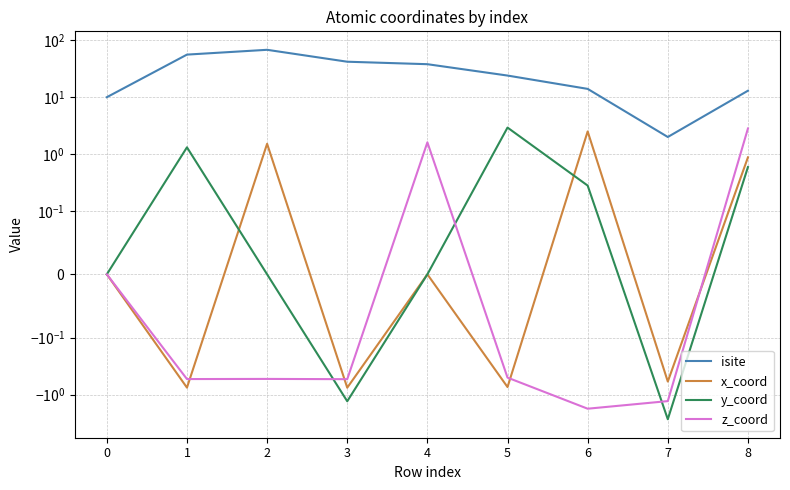

What is the difference between the maximum and minimum values in the x_coord series?

3.3